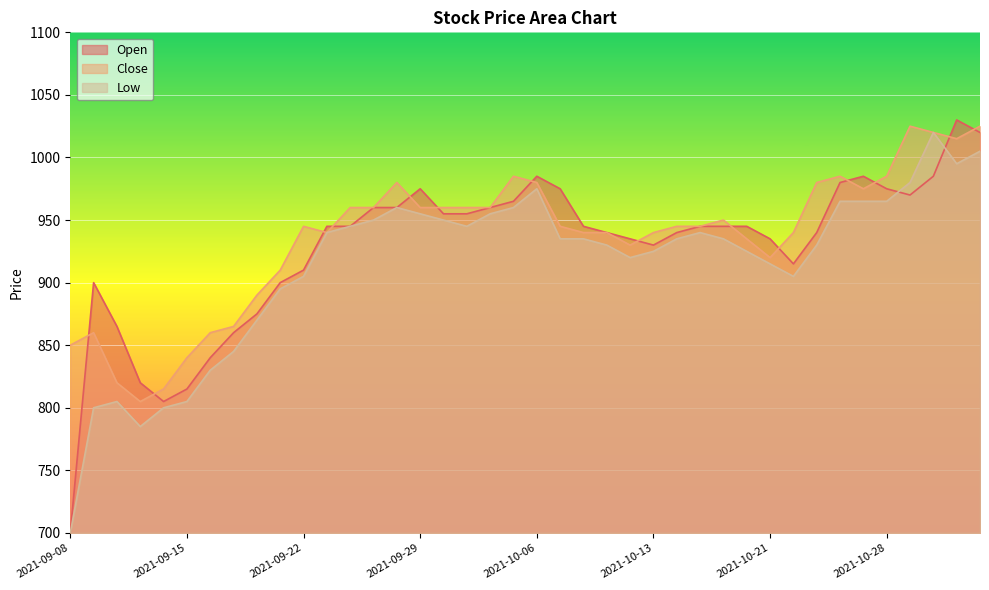

What is the lowest value of the Close series?

805